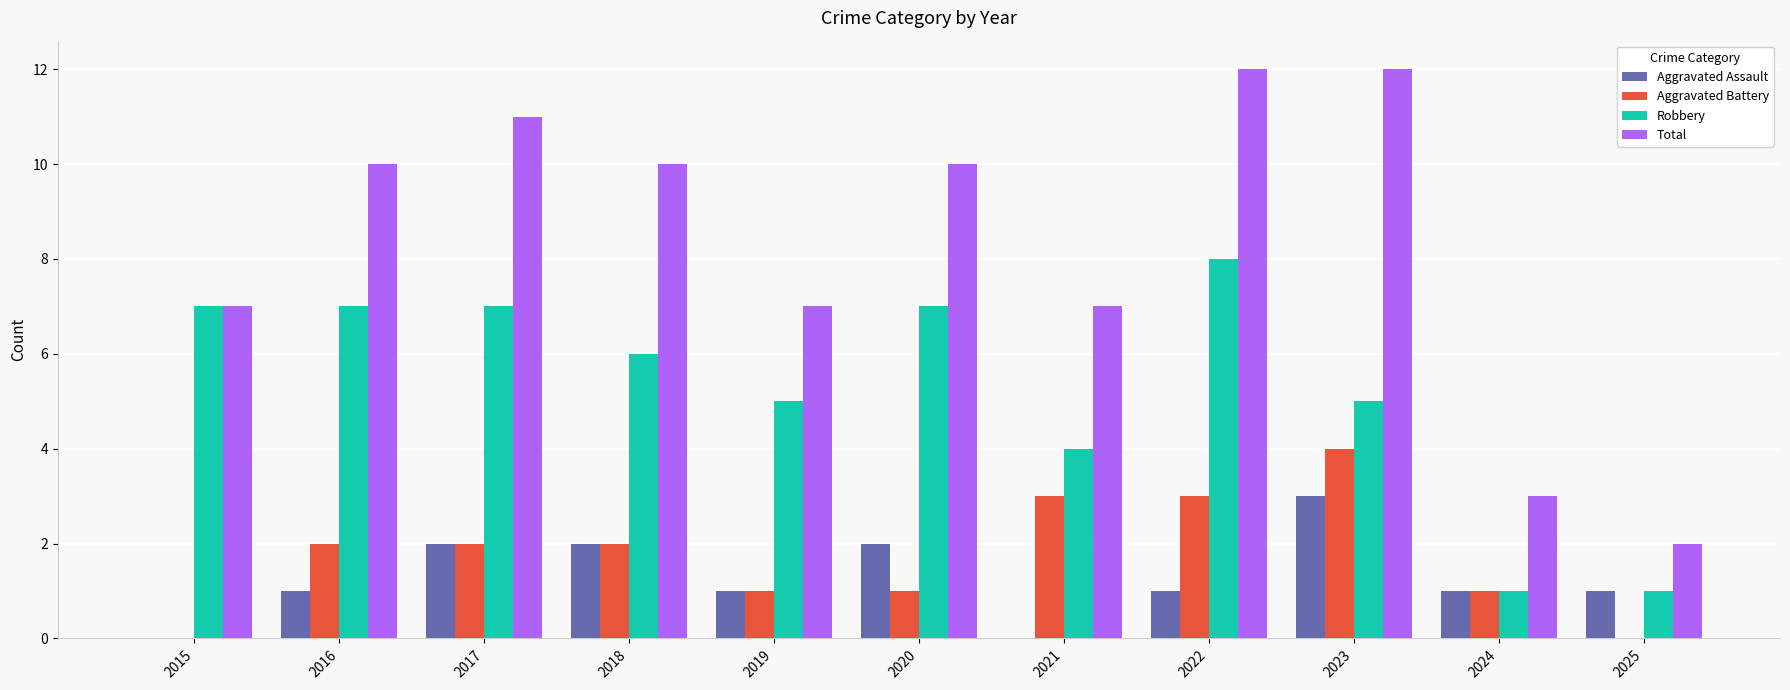

Is the value of Aggravated Battery at 2023 greater than the value of Total at 2017?

No